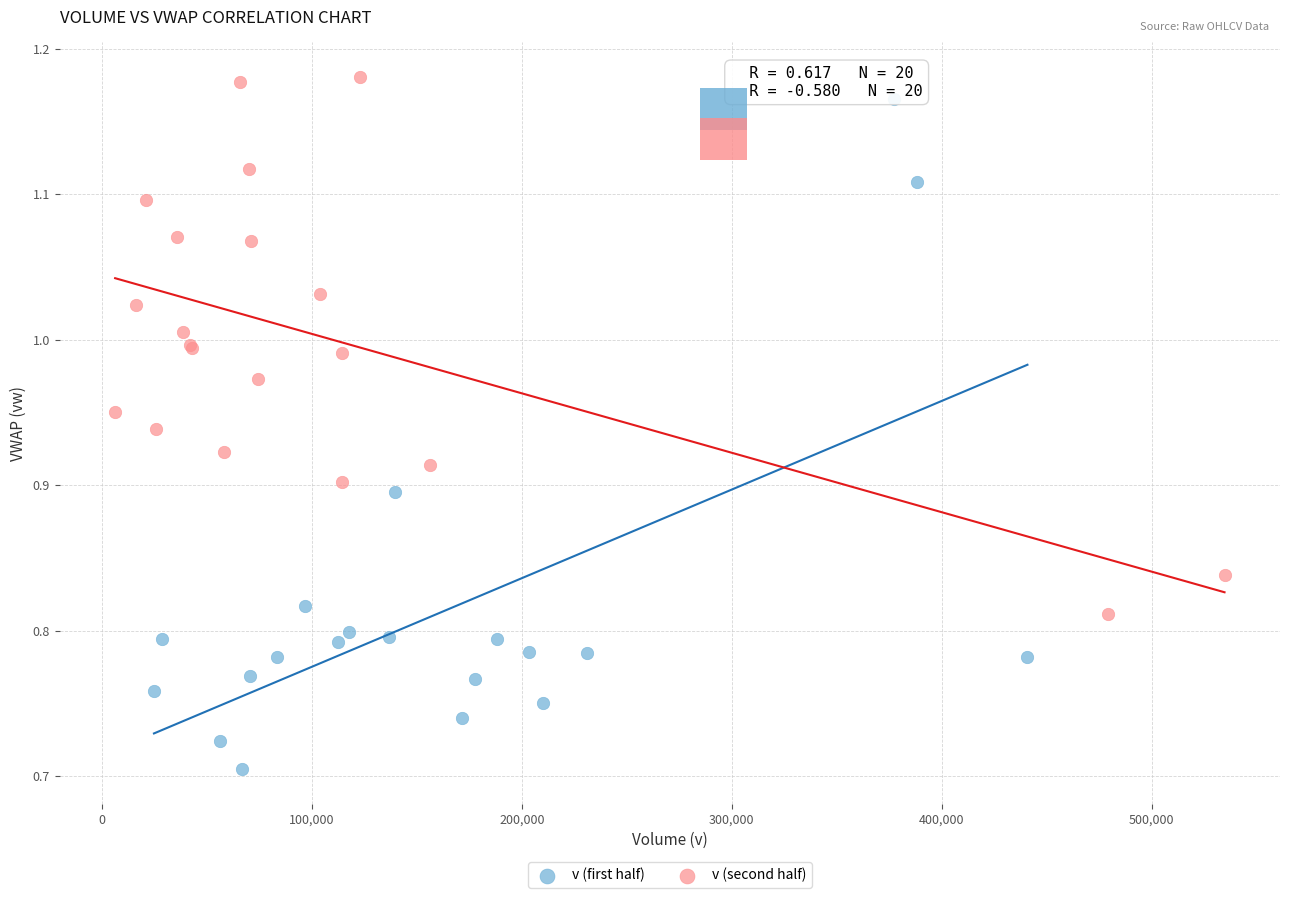

What are all the series names shown in the legend?

v (first half), v (second half)